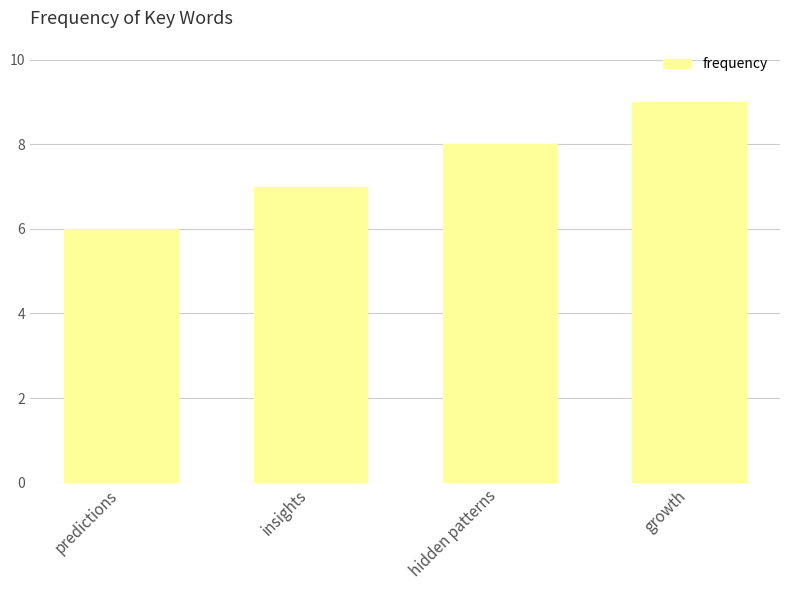

What is the label of the 1st bar from the right?

growth